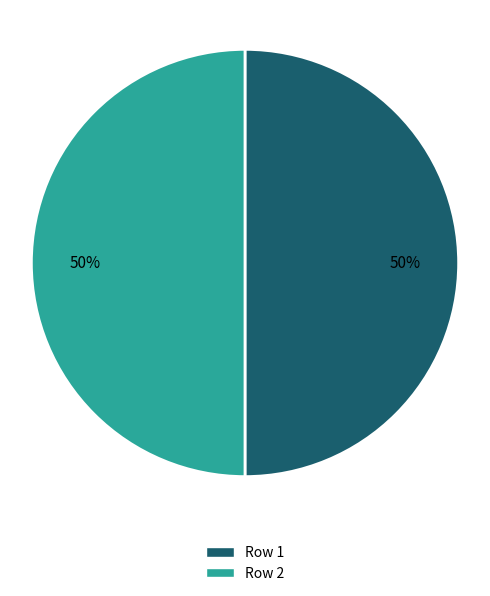

To the nearest percent, what is the average slice percentage?

50%